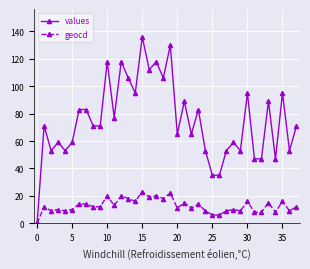

At how many categories does at least one series exceed 75?

17